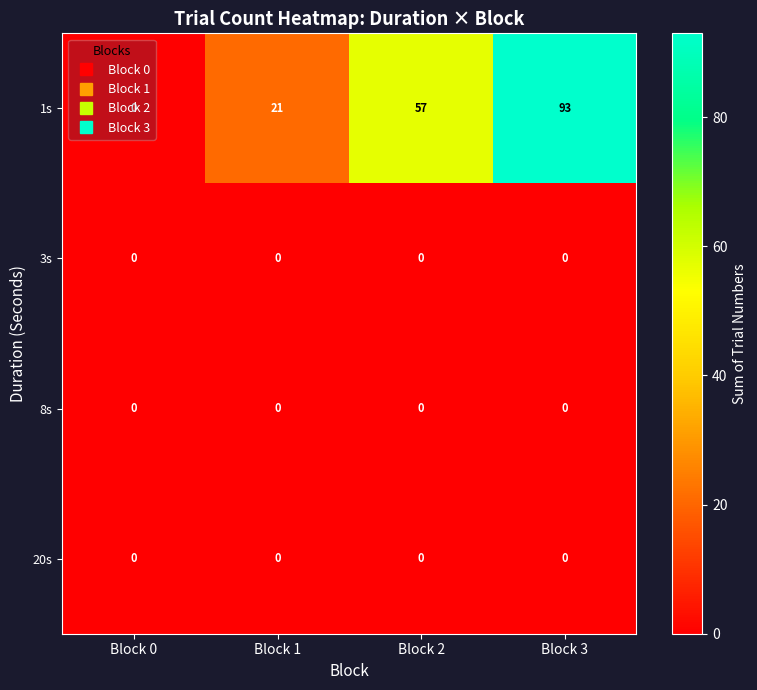

Count the number of data series in this chart.

4